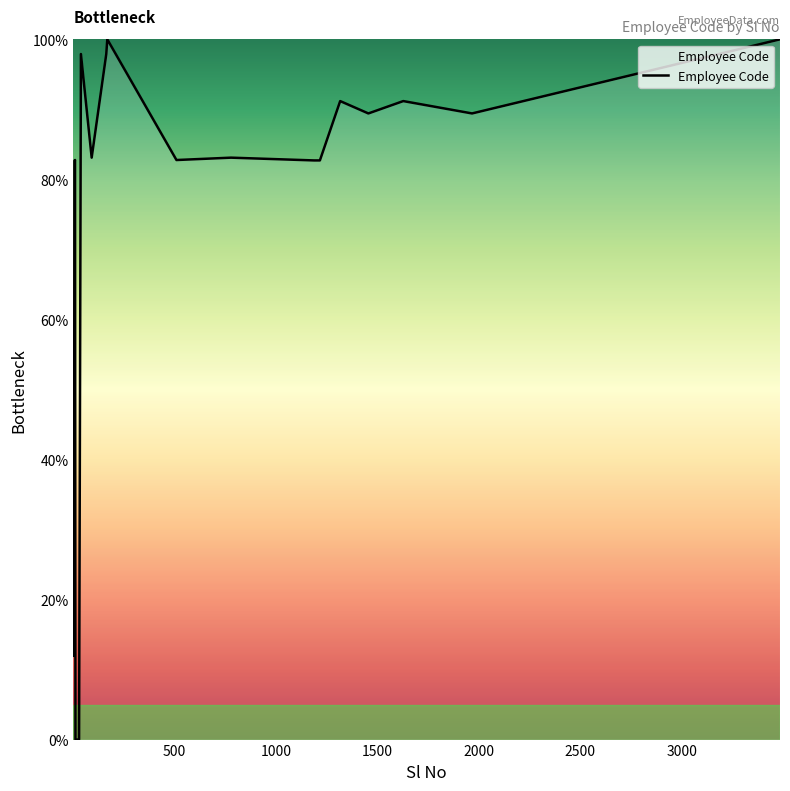

What is the greatest value displayed?

100.0